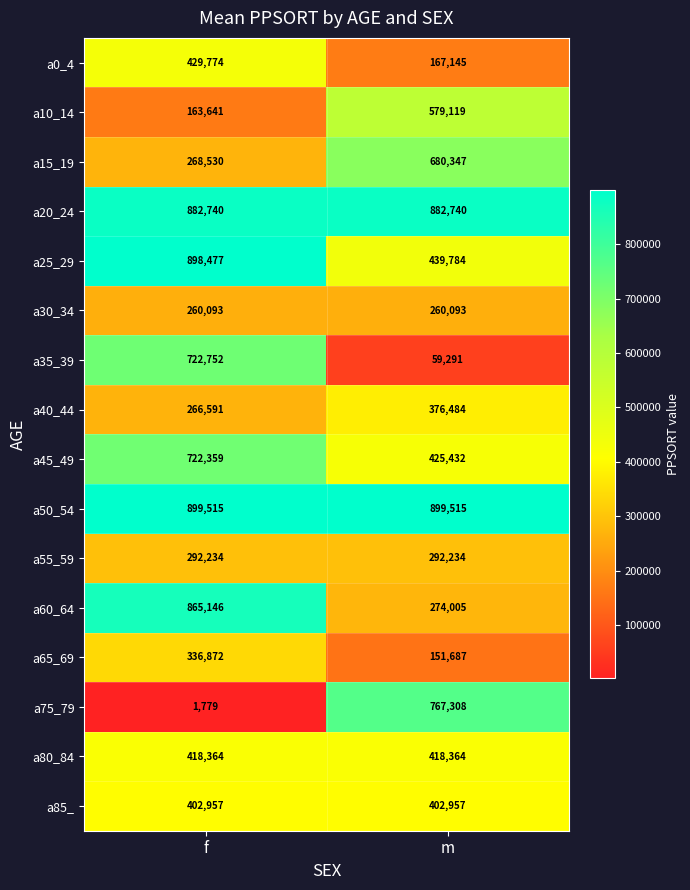

Which label corresponds to the smallest value in the chart?

f